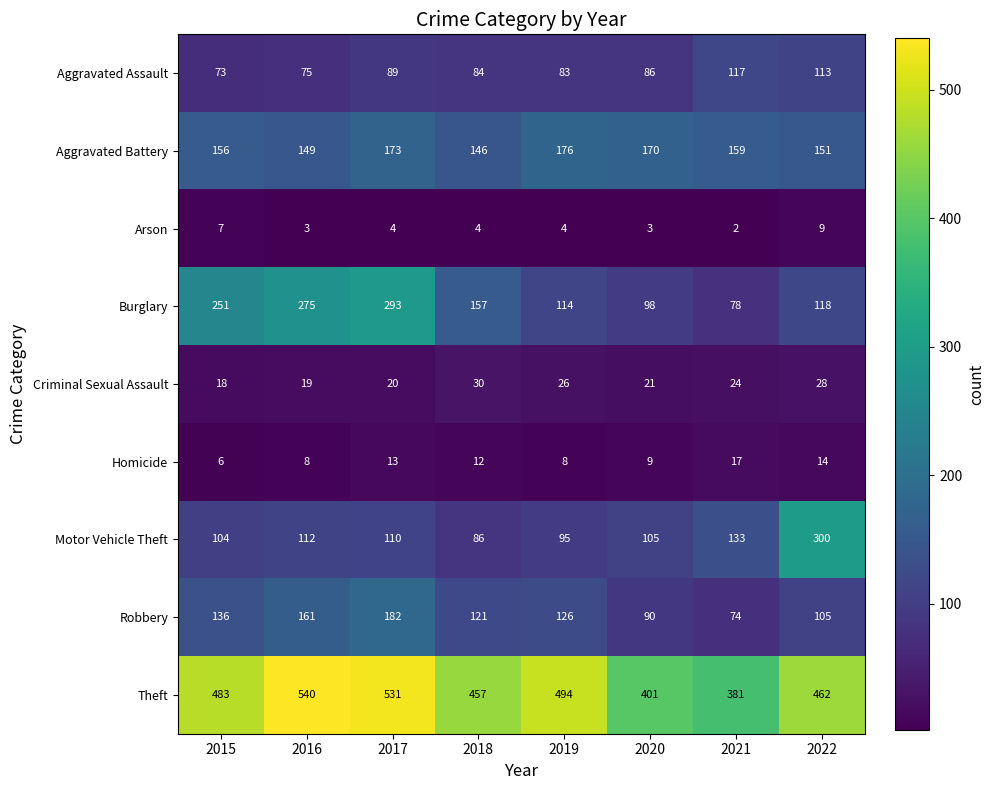

What is the highest value of the Homicide series?

17